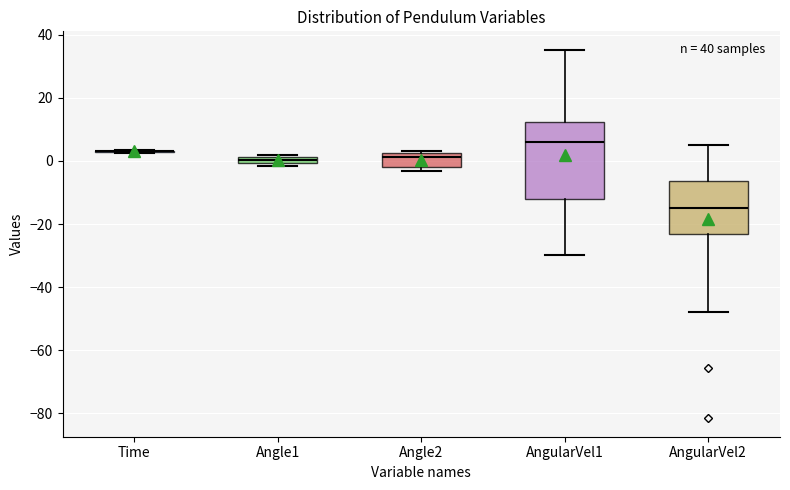

Where is the lower edge of the box for Angle1 on the y-axis? The values are not printed on the chart, so give them approximately, as read against the axis.

0